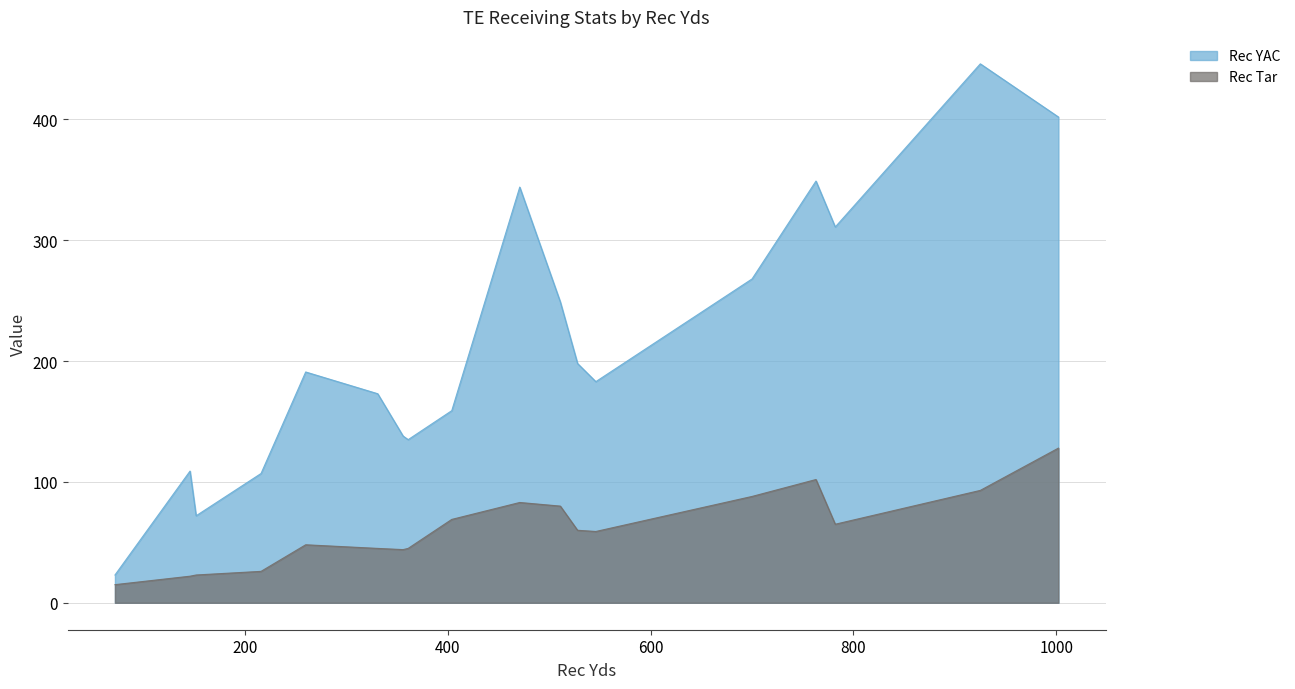

What is the difference between the highest and lowest values at Jared Cook?

90